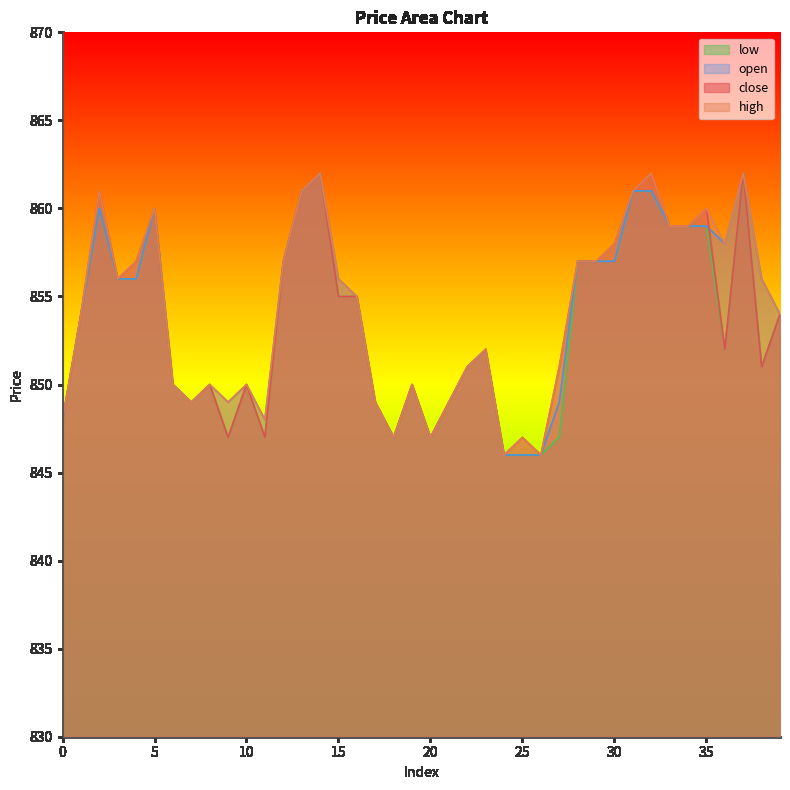

Reading left to right, what are all the values shown in this chart?

close: 848	854	861	856	857	860	850	849	850	847	850	847	857	861	862	855	855	849	847	850	847	849	851	852	846	847	846	851	857	857	858	861	862	859	859	860	852	862	851	854
high: 848	854	861	856	857	860	850	849	850	849	850	848	857	861	862	856	855	849	847	850	847	849	851	852	846	847	846	851	857	857	858	861	862	859	859	860	858	862	856	854
low: 848	854	860	856	856	860	850	849	850	847	850	847	857	861	862	855	855	849	847	850	847	849	851	852	846	846	846	847	857	857	857	861	861	859	859	859	852	862	851	854
open: 848	854	860	856	856	860	850	849	850	849	850	848	857	861	862	856	855	849	847	850	847	849	851	852	846	846	846	849	857	857	857	861	861	859	859	859	858	862	856	854